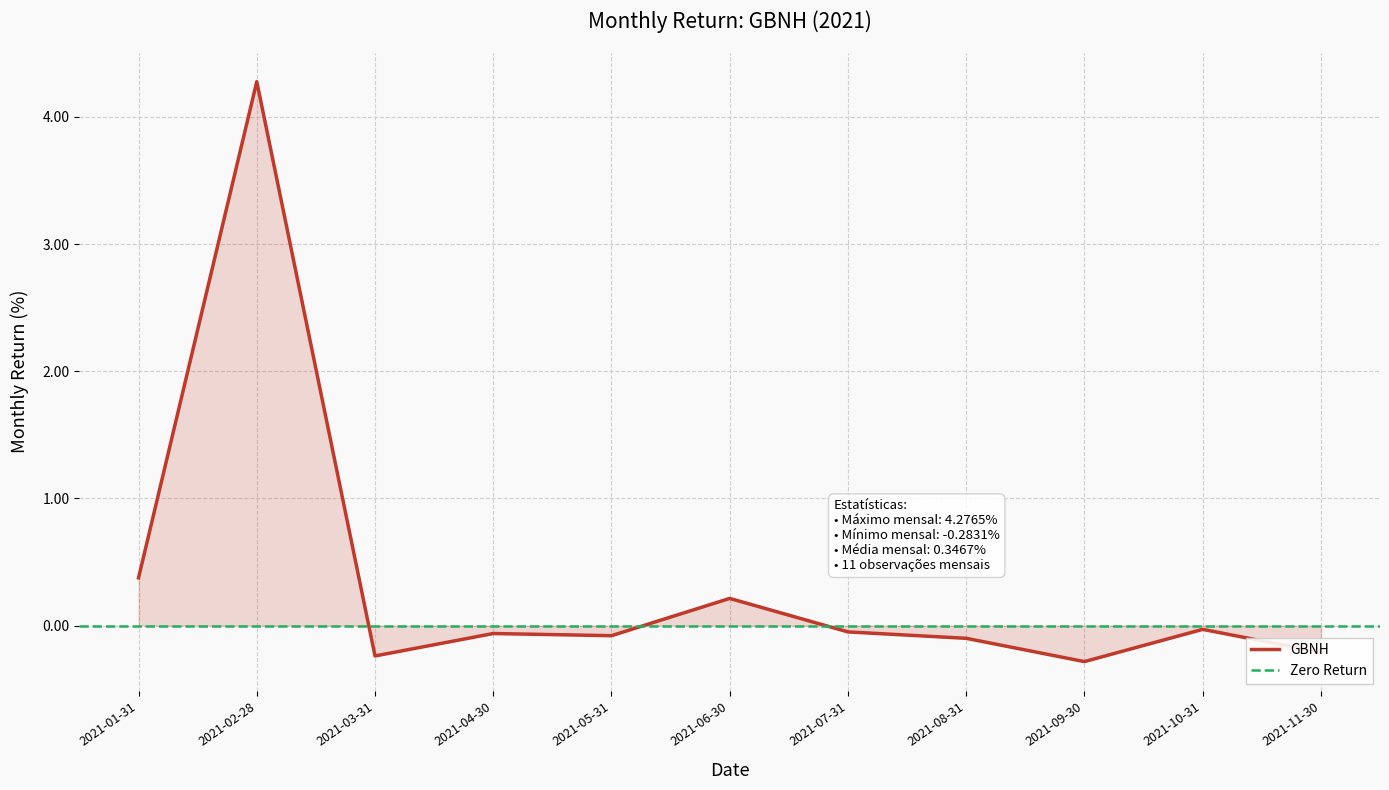

What is the greatest value displayed?

4.3